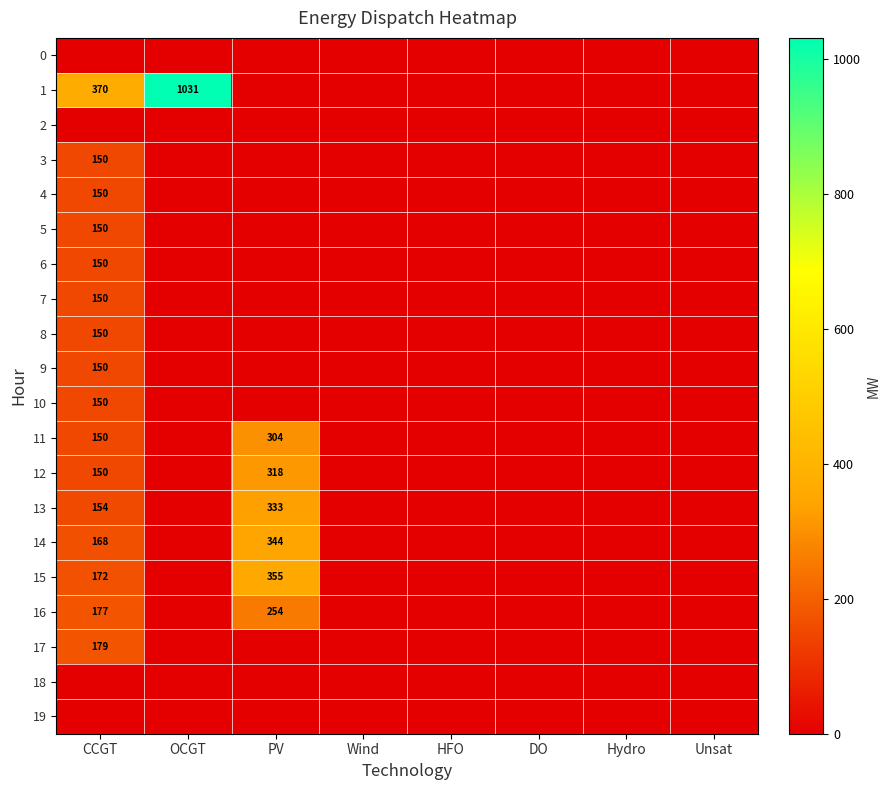

The value of 4 at CCGT is 150. True or false?

True